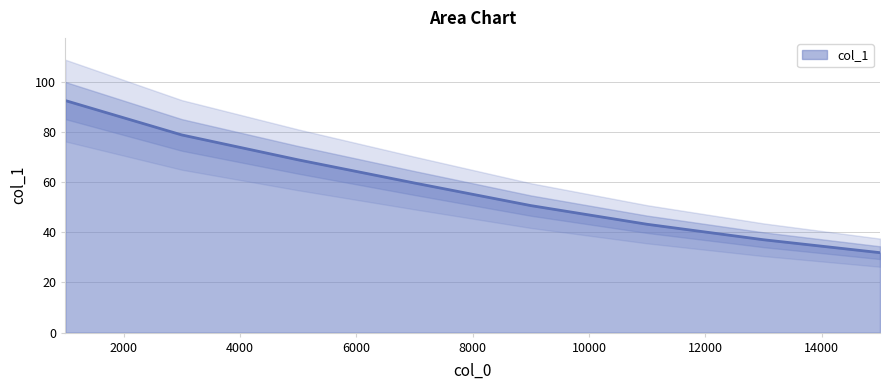

What is the value of the 3rd point from the left?

68.8